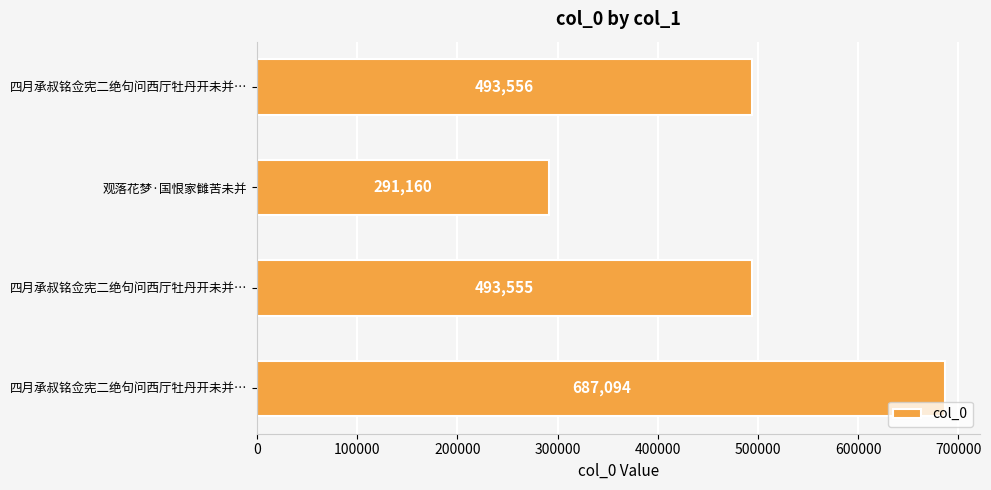

Are the bars horizontal?

Yes